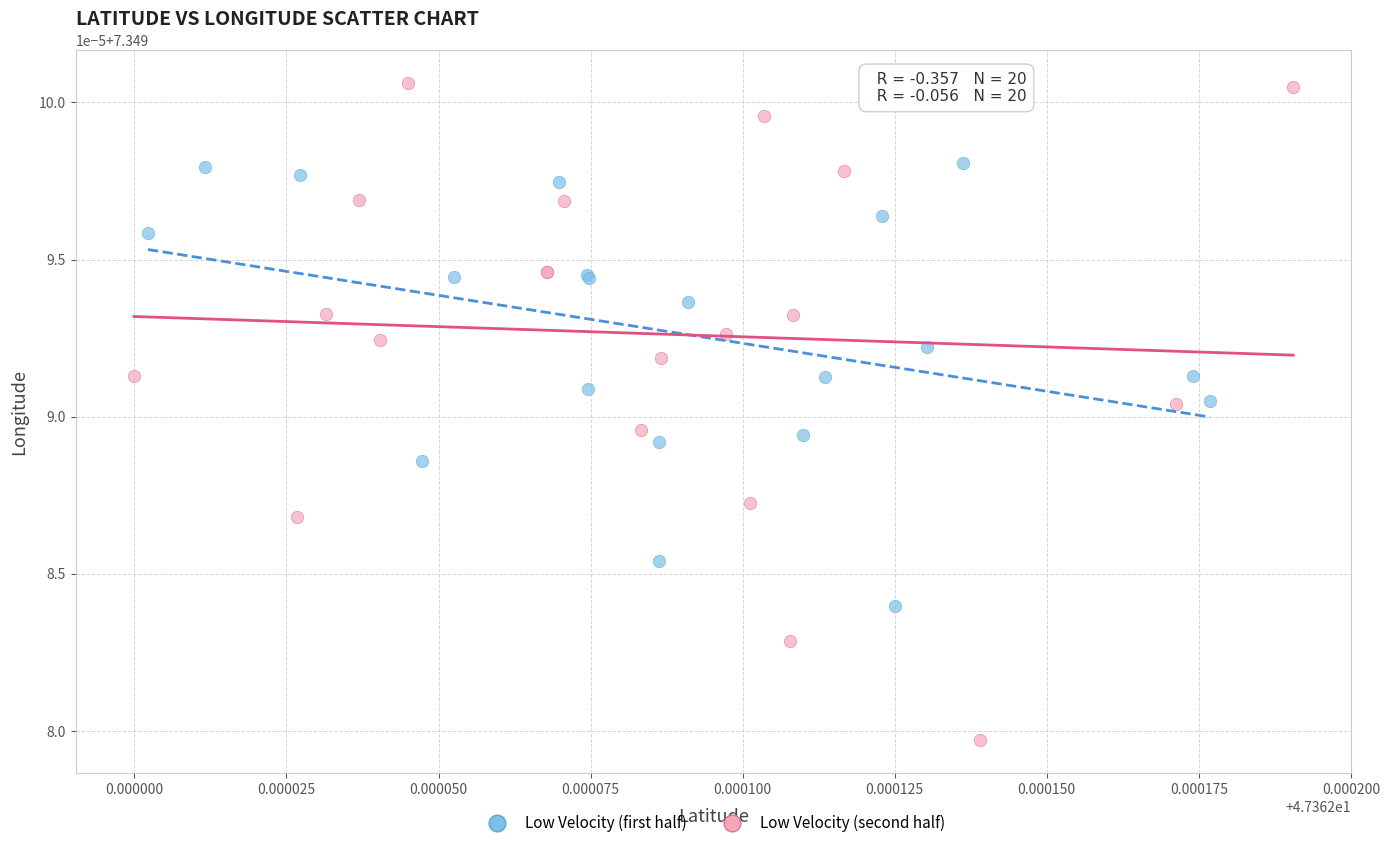

What are all the series names shown in the legend?

Low Velocity (first half), Low Velocity (second half)